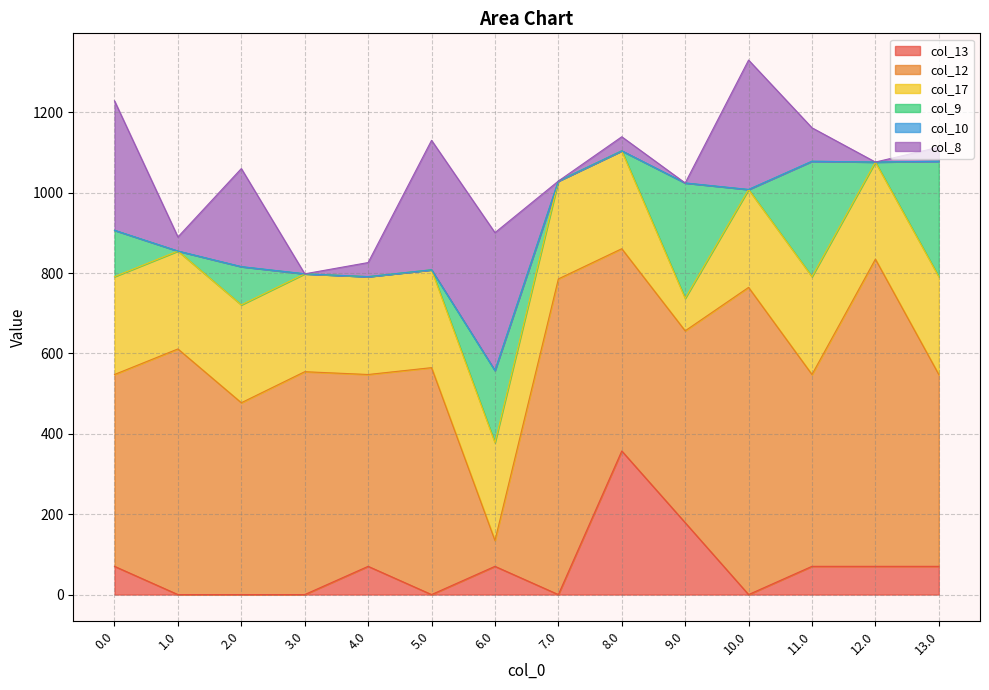

Where do col_12 and col_9 first cross each other?

5.0 and 6.0